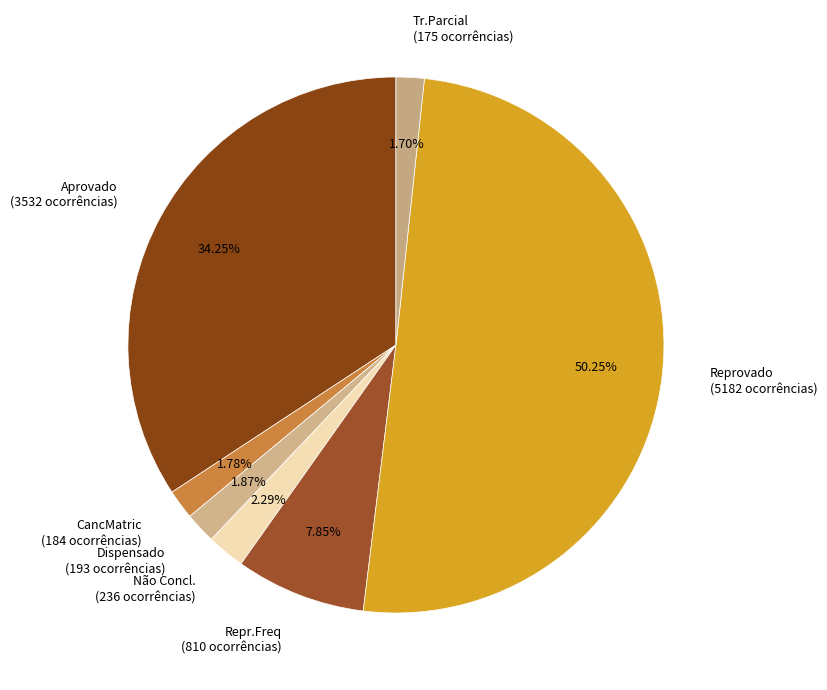

Approximately how many times larger is the value at Aprovado (3532 ocorrências) compared to Reprovado (5182 ocorrências)?

0.7